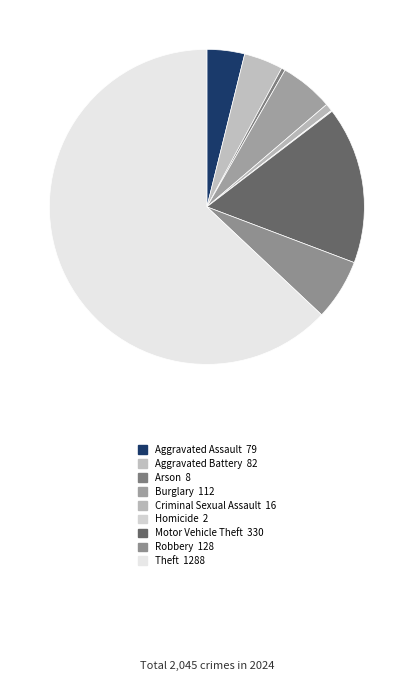

What is the smallest slice in the pie chart?

Homicide